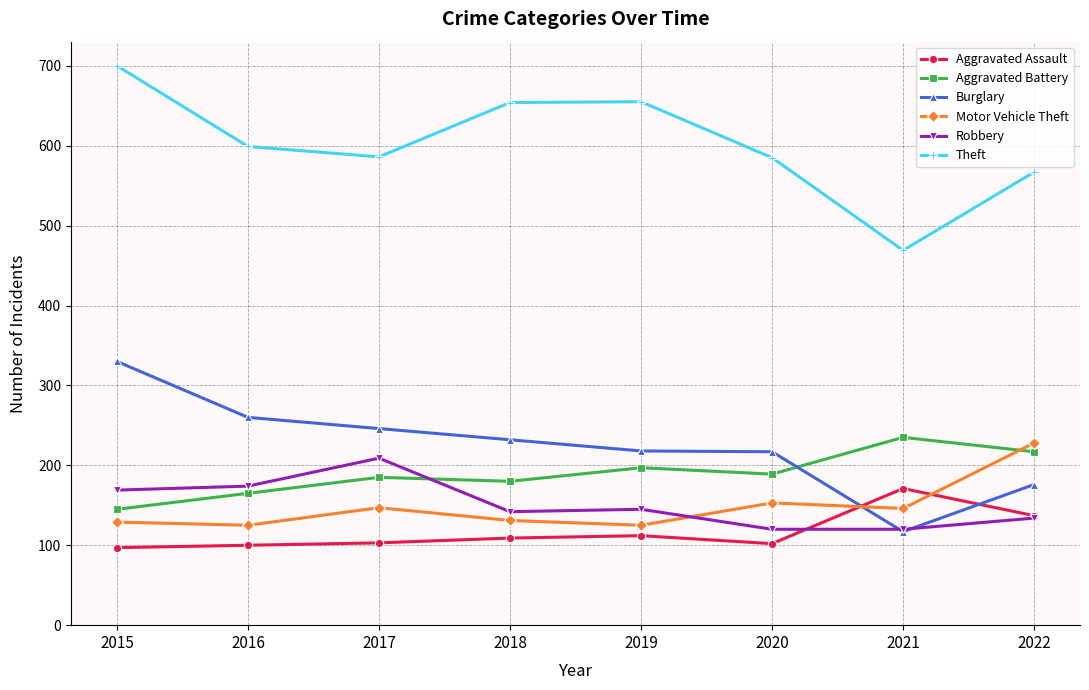

How many data points does each series have?

8